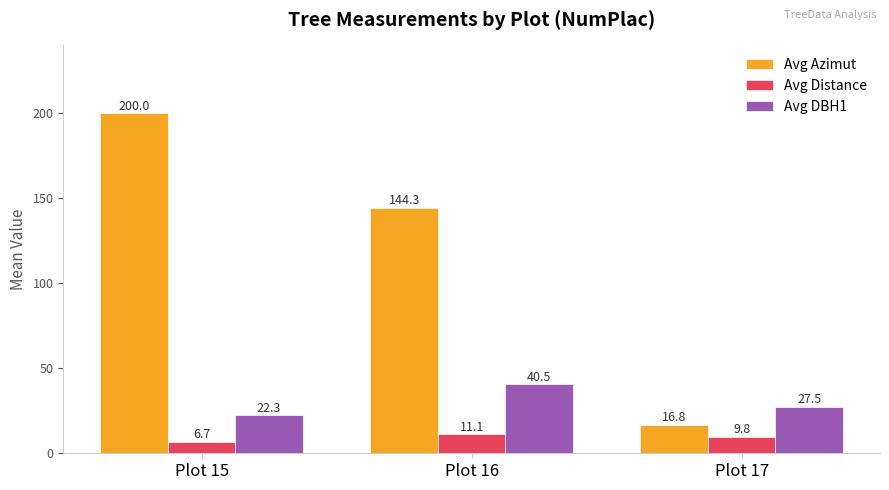

Where is Avg DBH1 nearest to the value 31?

Plot 17